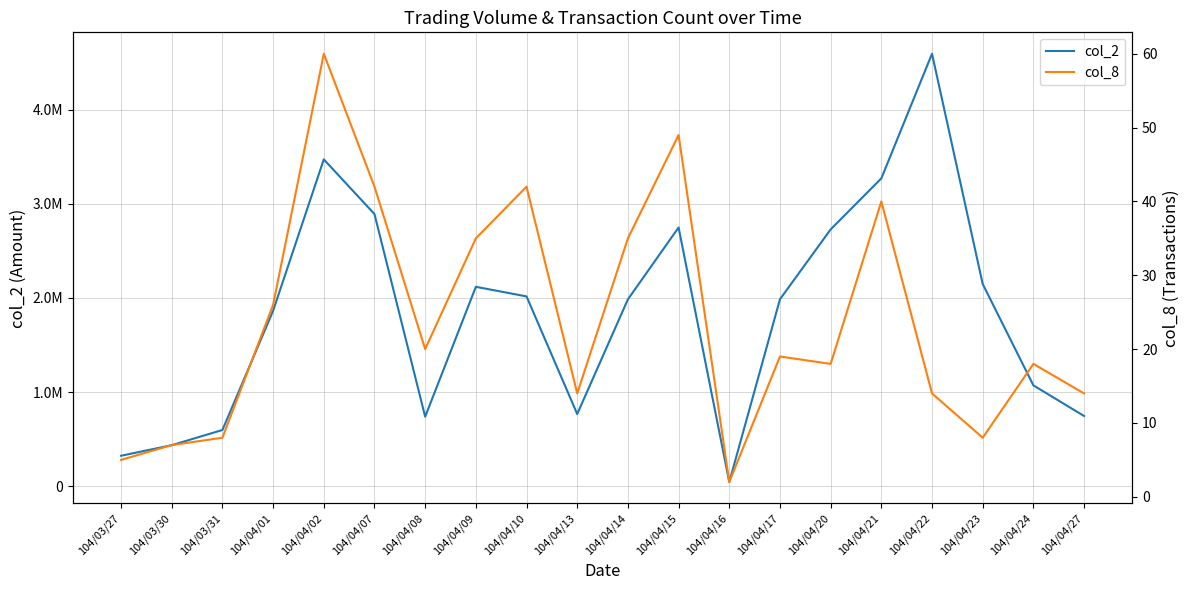

How many lines are shown in the chart?

2